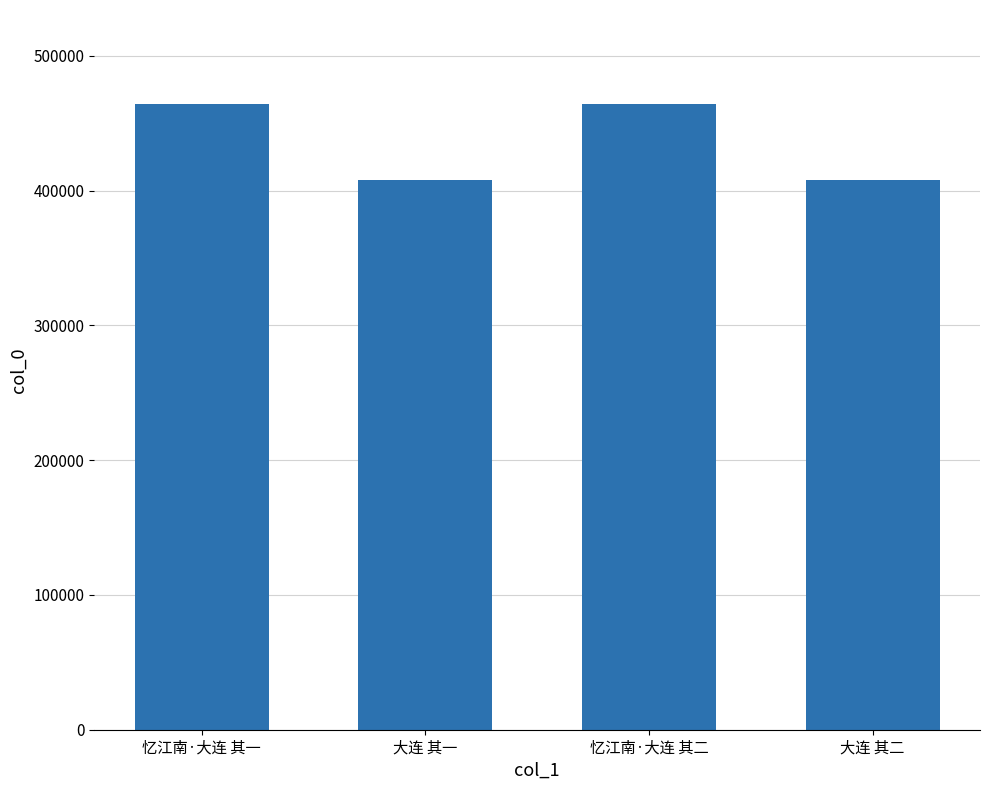

Which has a higher value, 大连 其一 or 忆江南·大连 其一?

忆江南·大连 其一